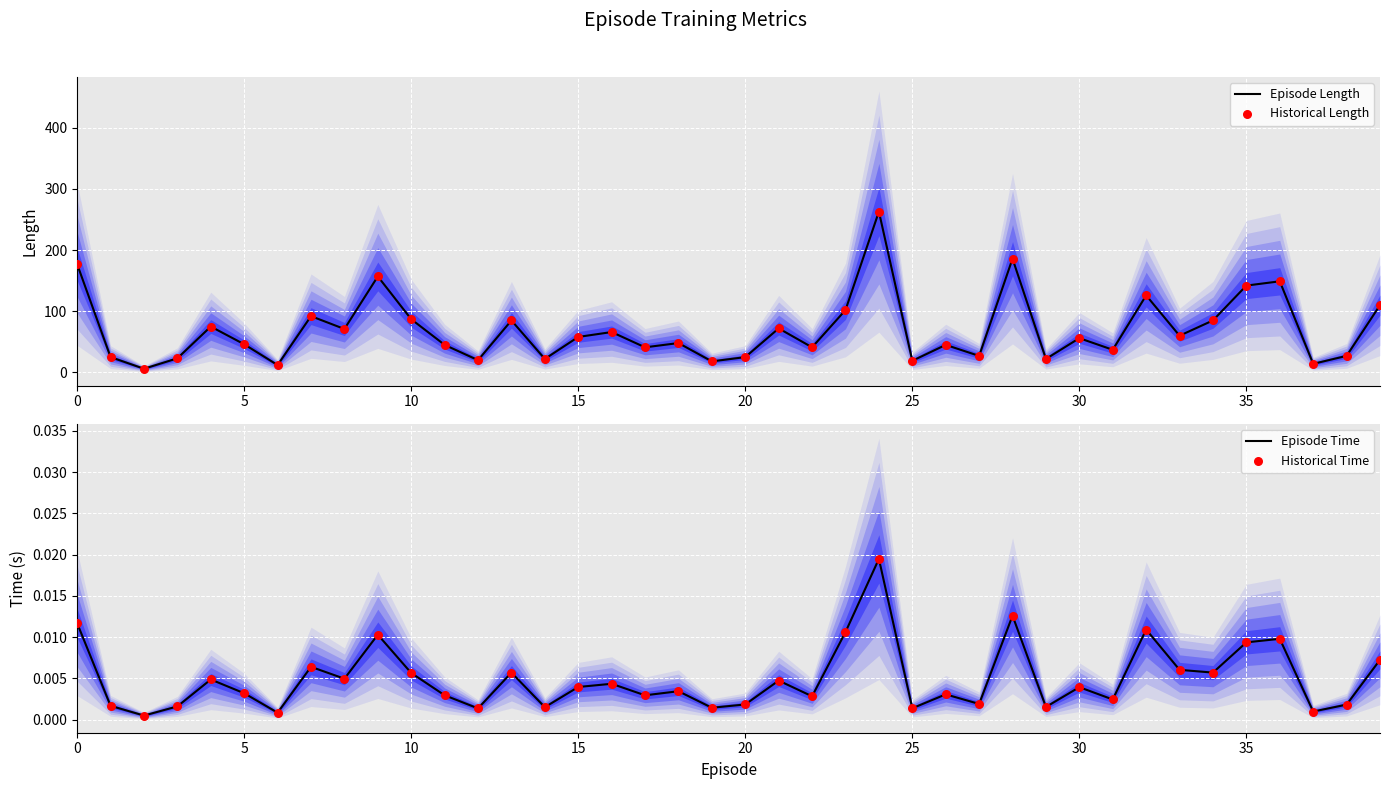

Which series has the largest Y range (max minus min)?

Episode Length